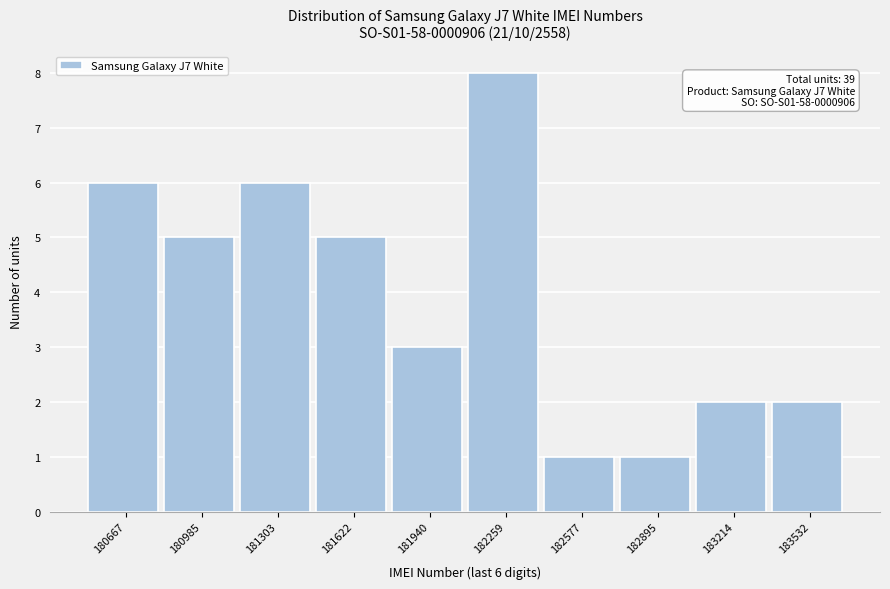

Reading left to right, list all the values displayed in this chart.

6	5	6	5	3	8	1	1	2	2